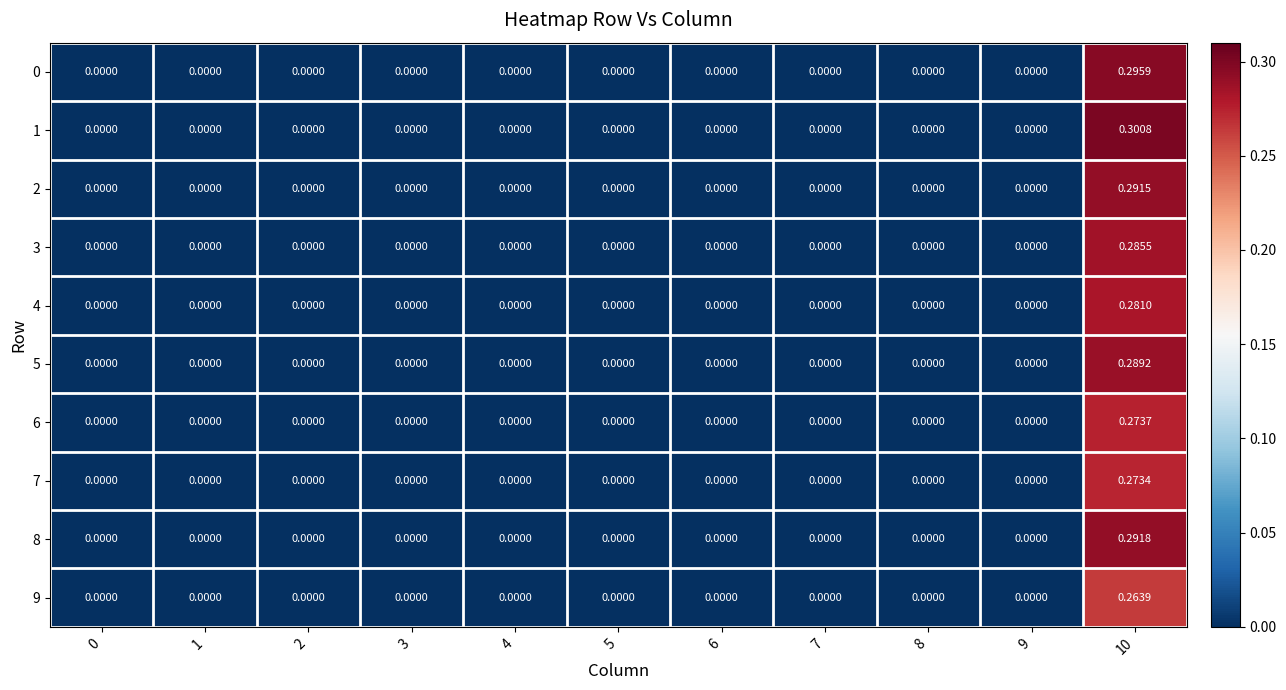

Which series has the widest spread of values?

1